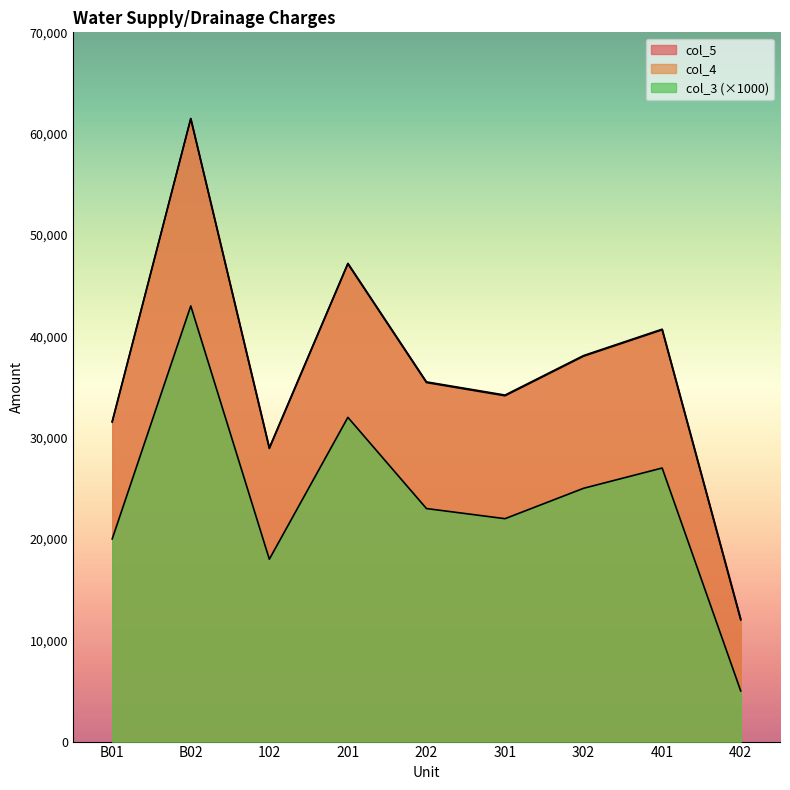

At which label is col_4 closest to 36734?

202